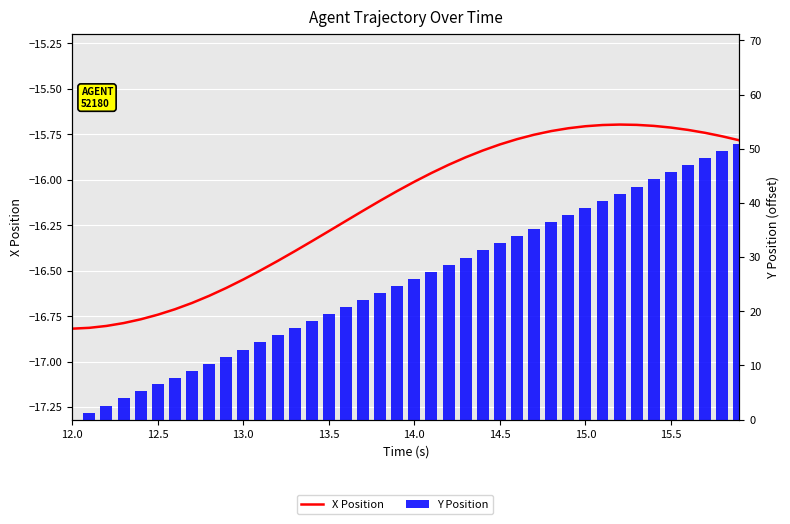

Rank the series by their average value, from highest to lowest.

Y Position, X Position